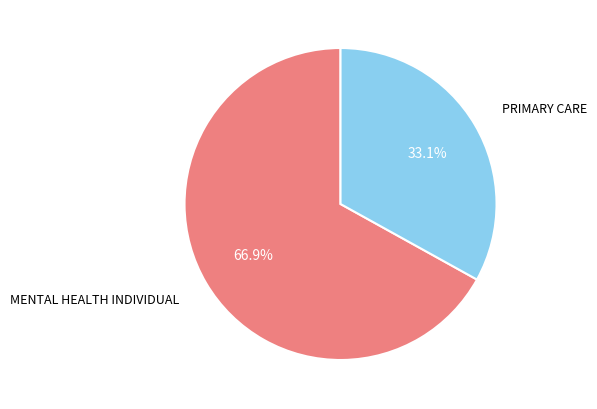

How many segments does this pie chart have?

2